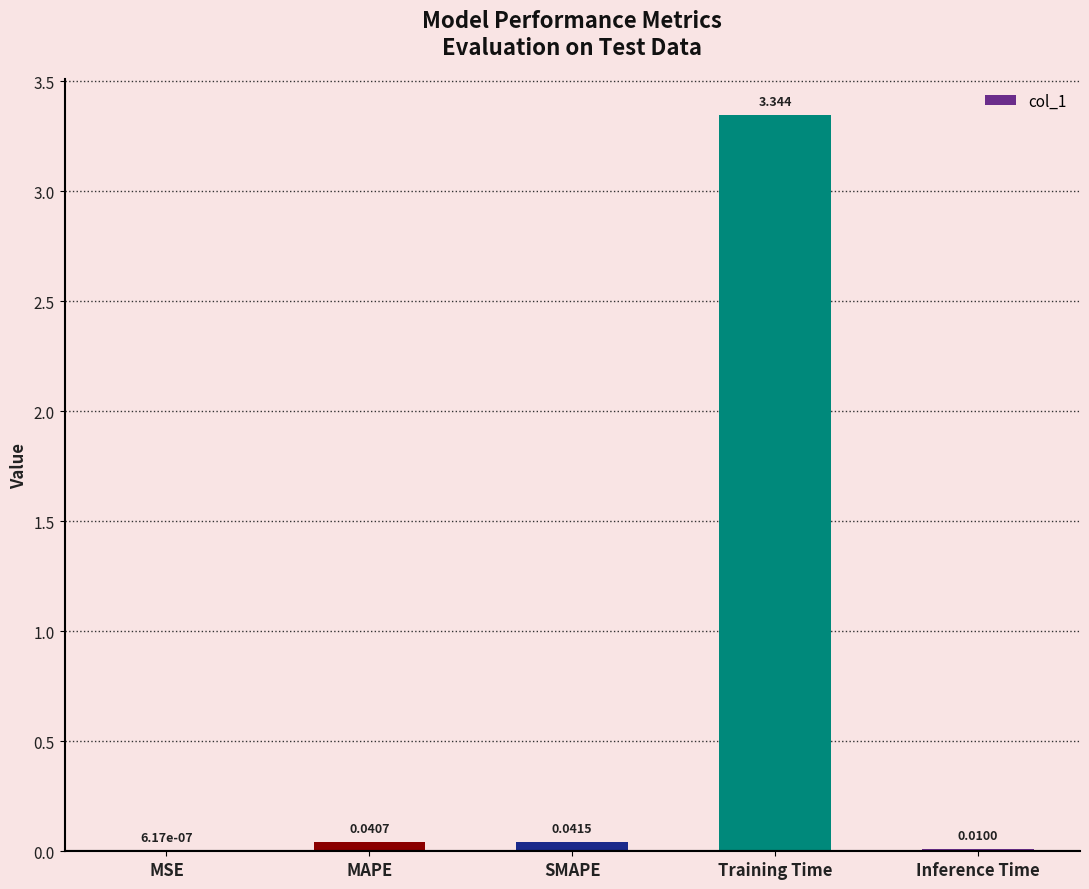

Does the chart contain stacked bars?

No